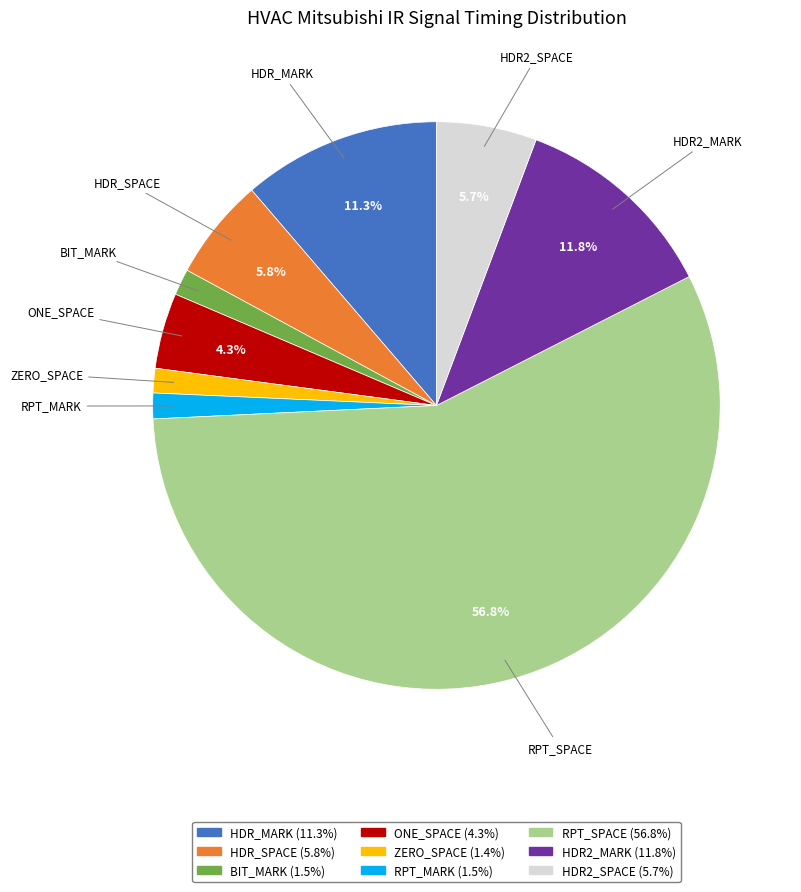

Between RPT_SPACE and ZERO_SPACE, which is larger?

RPT_SPACE